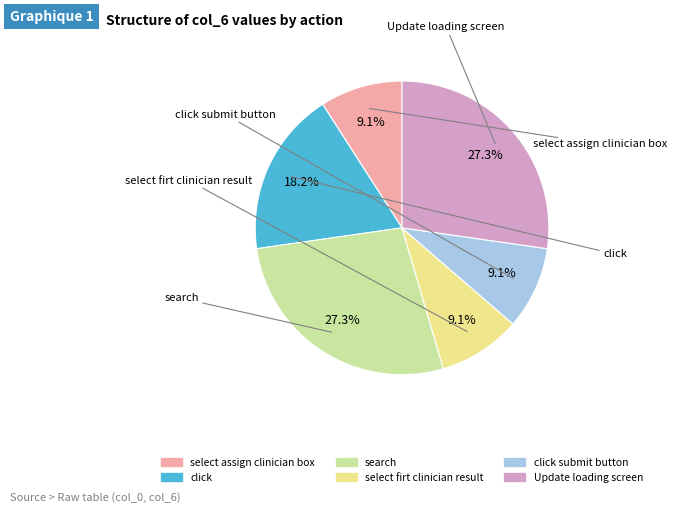

Does any single category account for the majority?

No